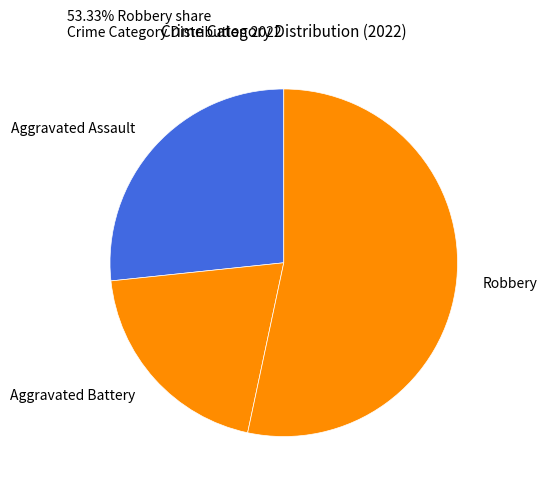

Do Aggravated Assault and Robbery together represent more than half of the pie?

Yes